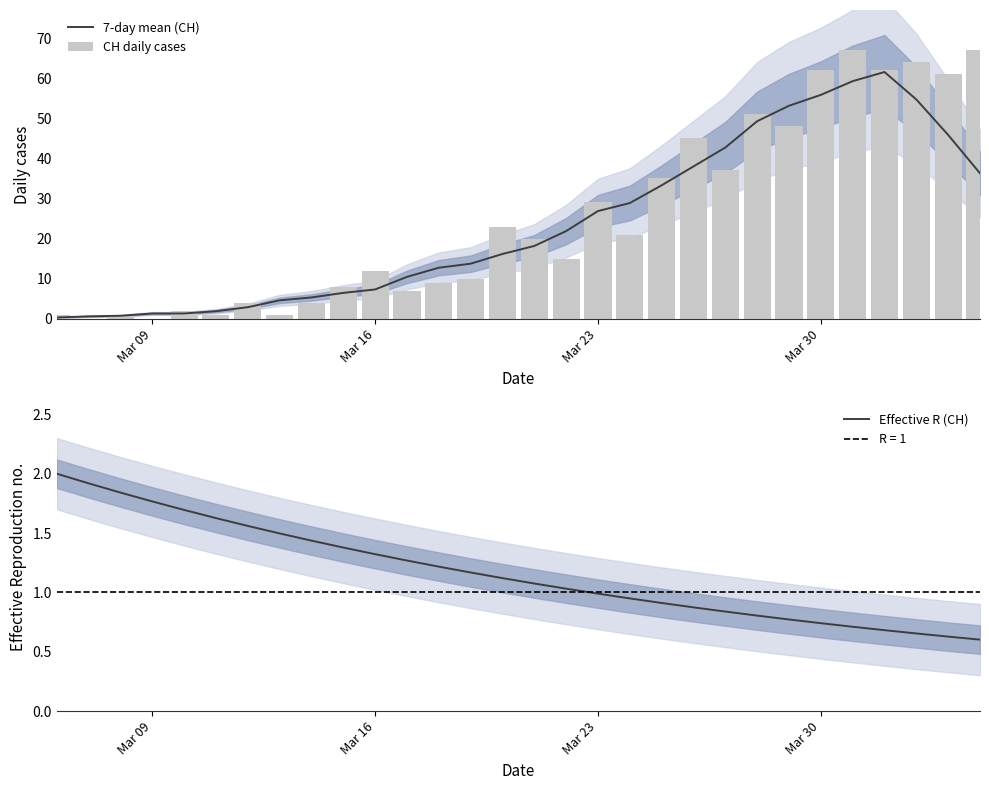

What is the value of the 7-day mean (CH) bar at the 5th from the left?

1.3